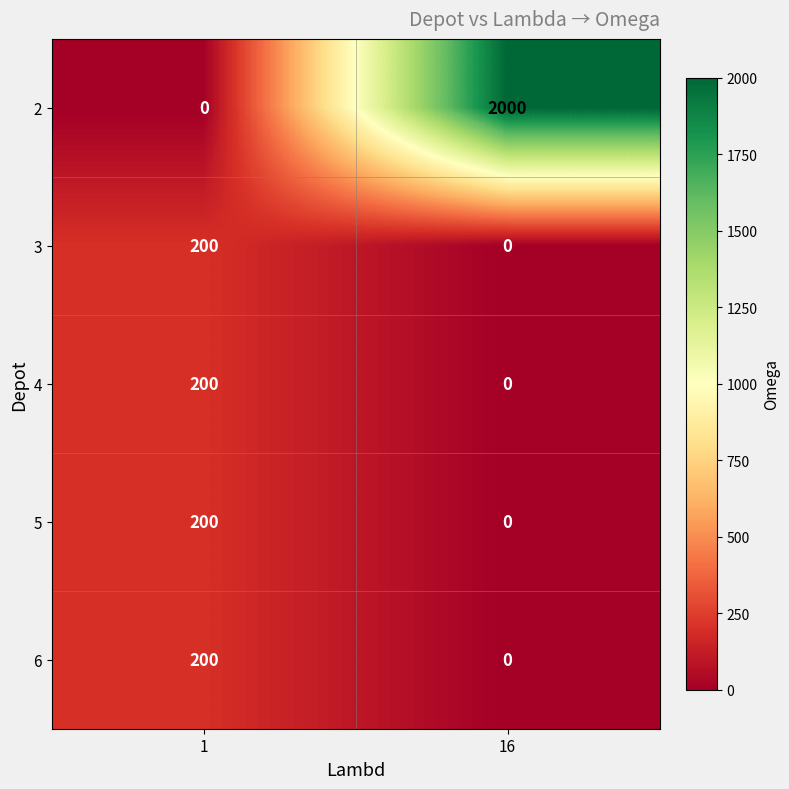

How many data points does each series have?

2